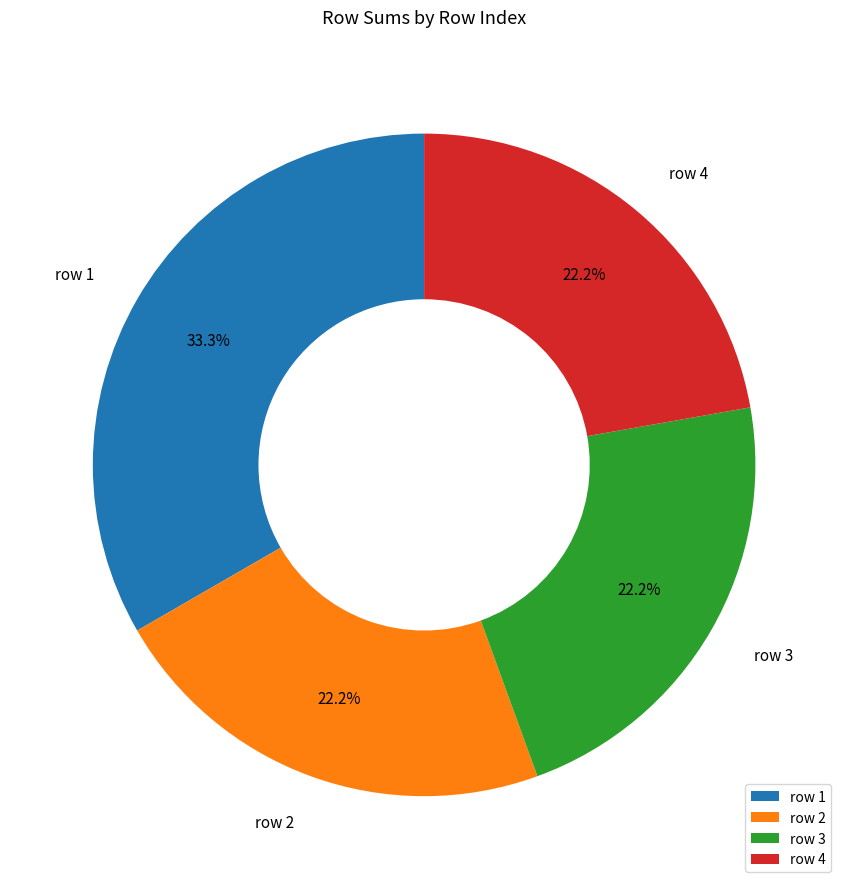

Which has a higher value, row 1 or row 3?

row 1